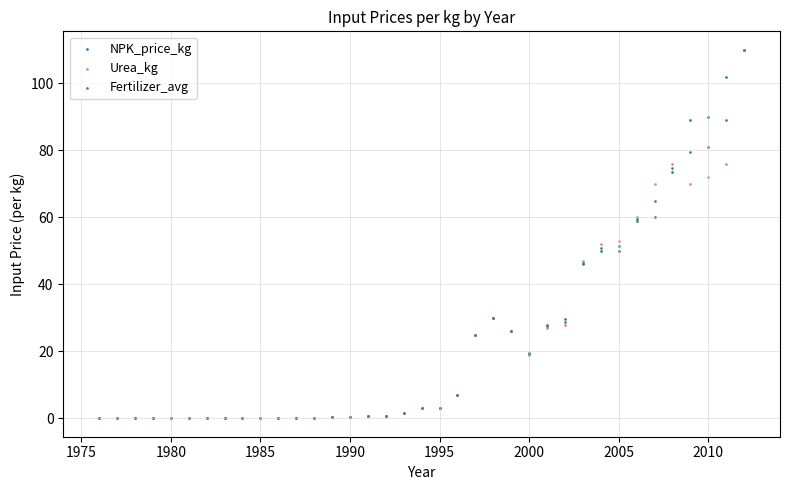

What are all the series names shown in the legend?

NPK_price_kg, Urea_kg, Fertilizer_avg